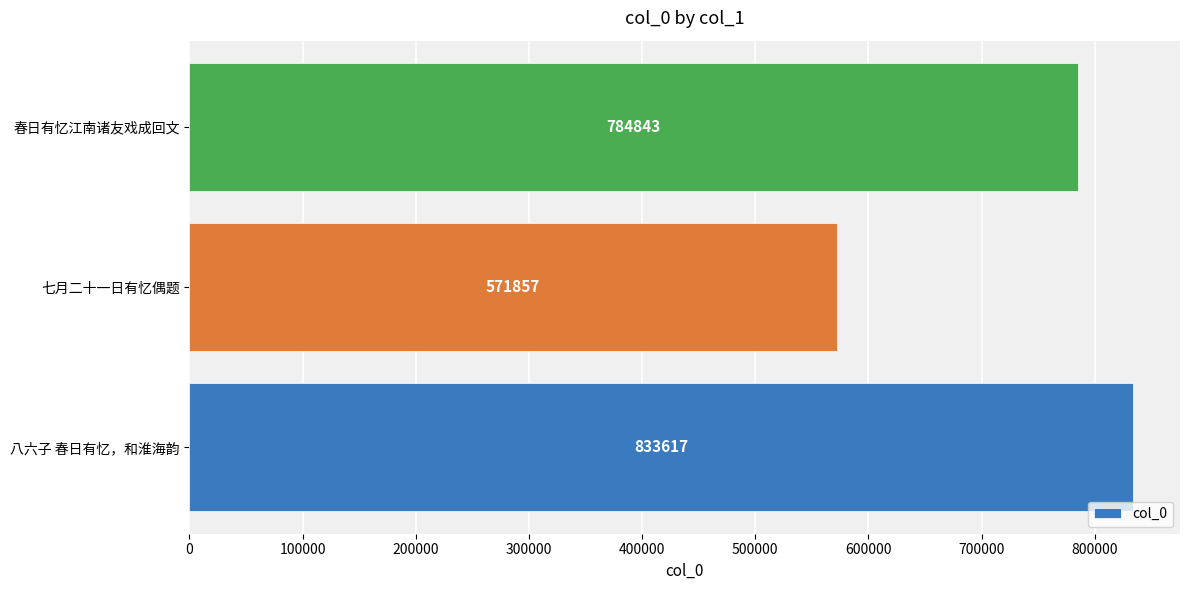

Reading bottom to top, transcribe all the data shown in this chart.

八六子 春日有忆，和淮海韵=833617	七月二十一日有忆偶题=571857	春日有忆江南诸友戏成回文=784843